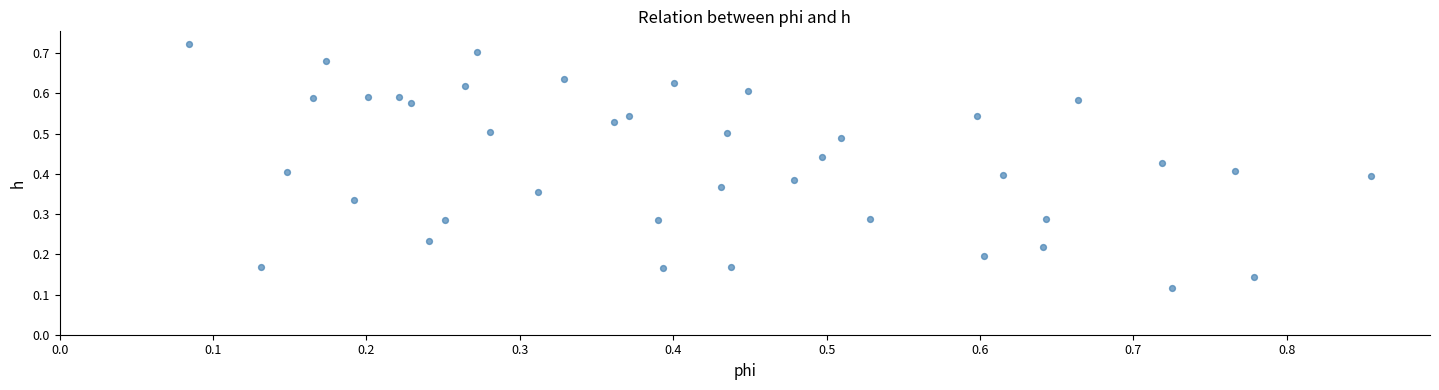

What is the range of X values (max minus min)?

0.8